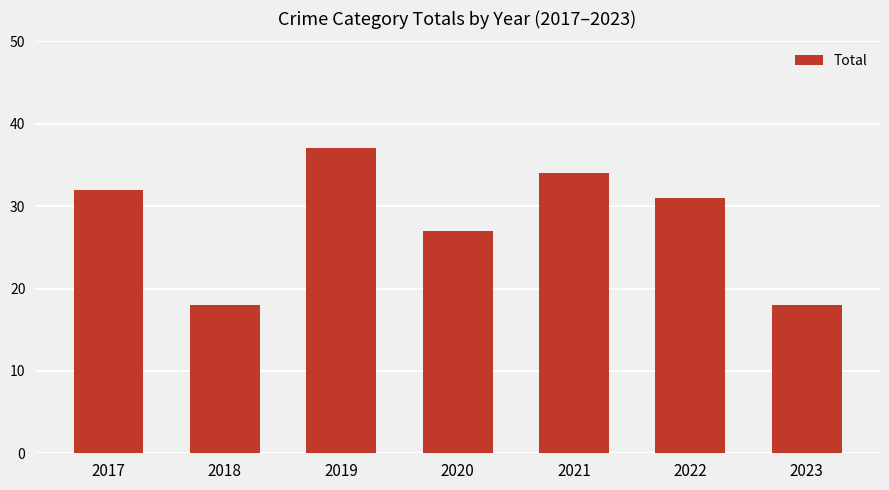

How many bars are there in total?

7